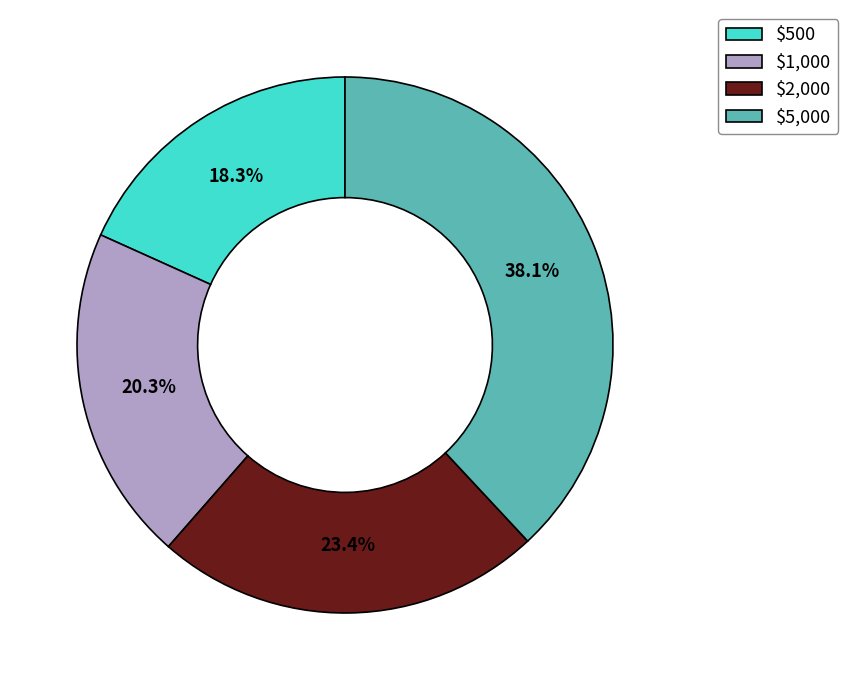

What percentage do $500 and $1,000 together represent?

38.6%